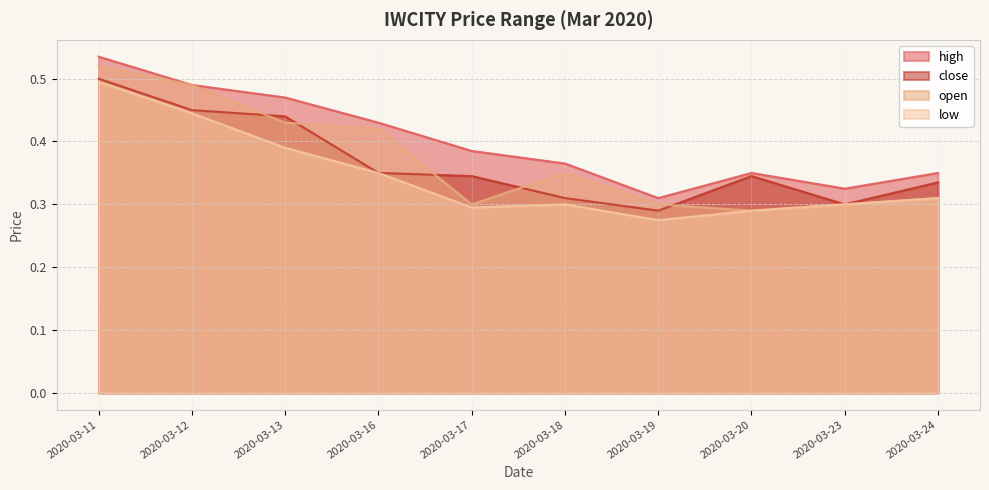

True or false: low and high cross at least once.

False